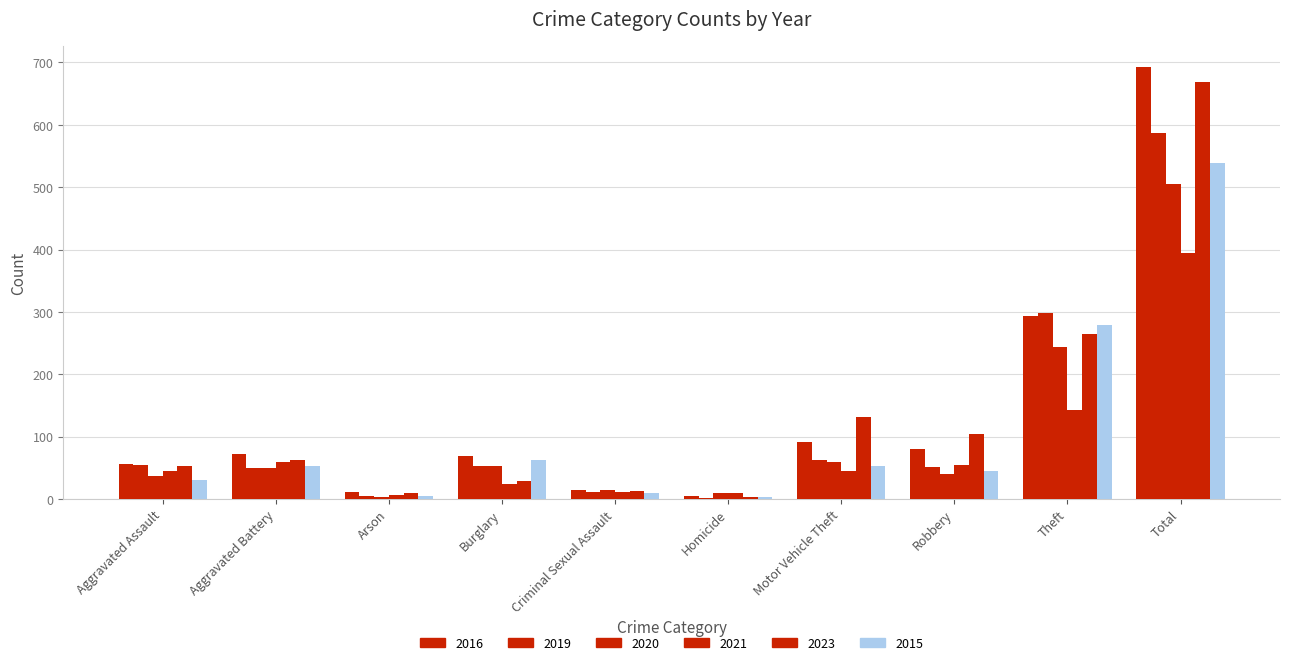

True or false: 2016 has a value of 89 at Theft.

False